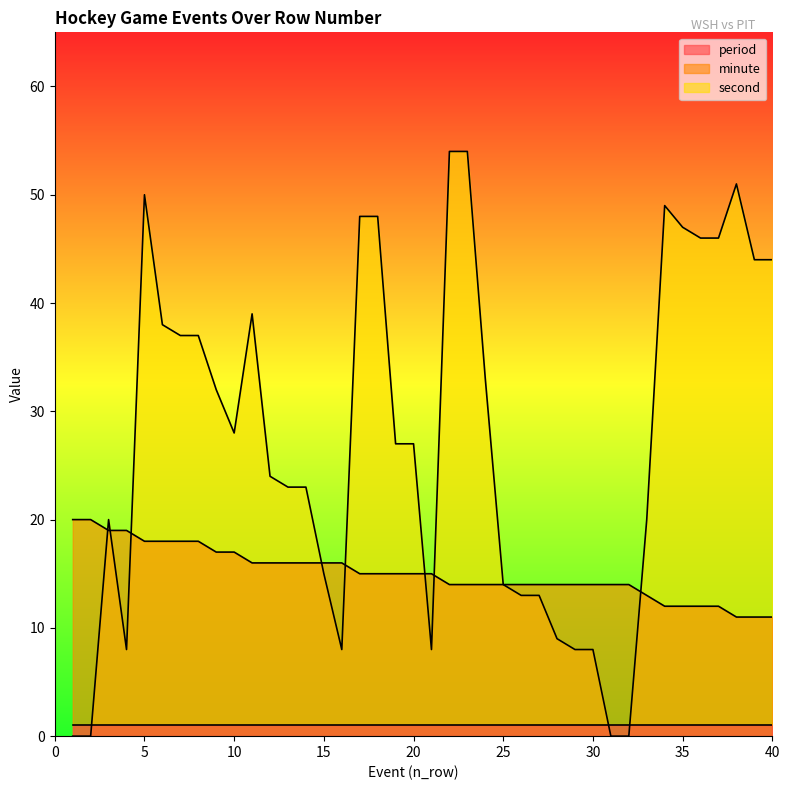

True or false: minute and period cross at least once.

False